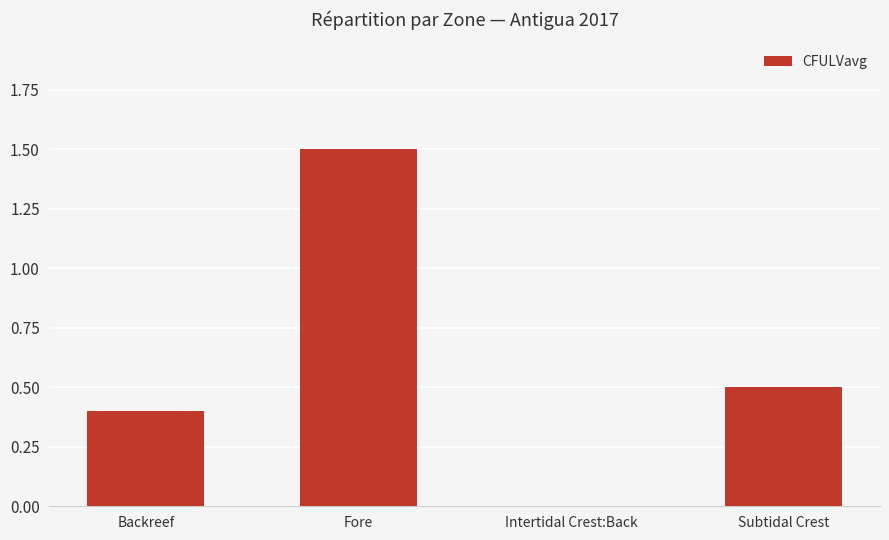

What is the approximate value at Backreef?

0.4